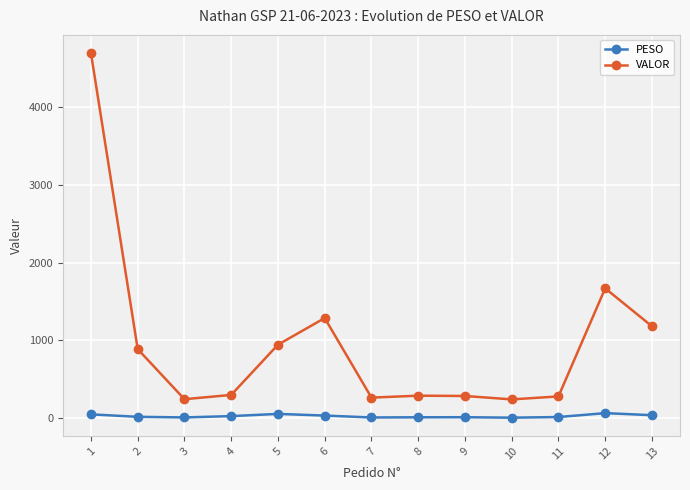

What is the approximate value of PESO at 5?

50.1